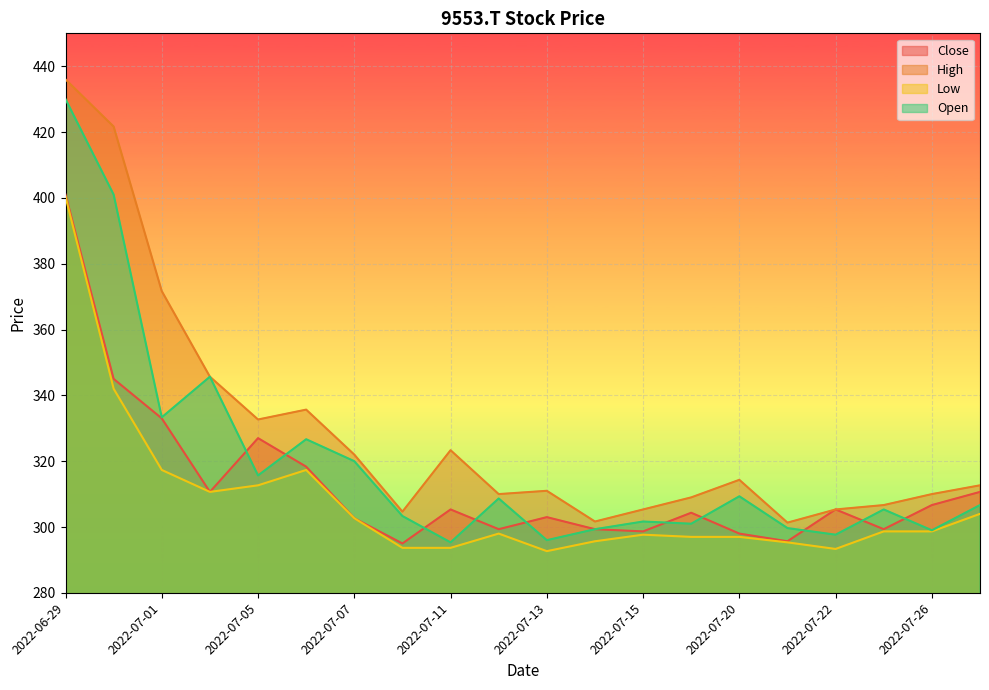

True or false: High and Low intersect in this chart.

False